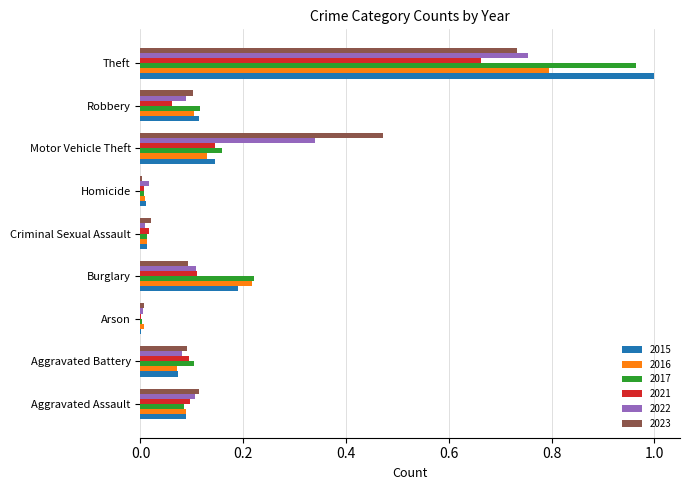

What is the total value across all series at Motor Vehicle Theft?

1.4